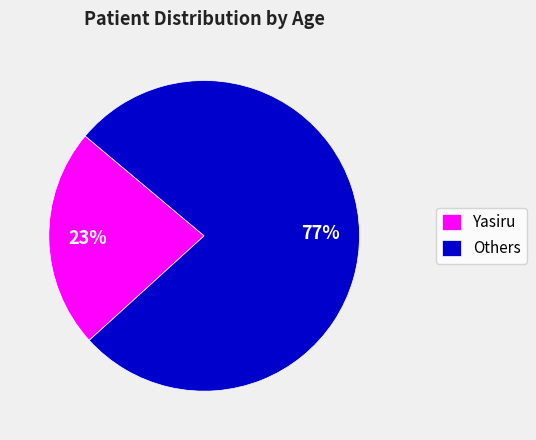

To the nearest percent, what is the difference between the Others and Yasiru slice percentages?

54%